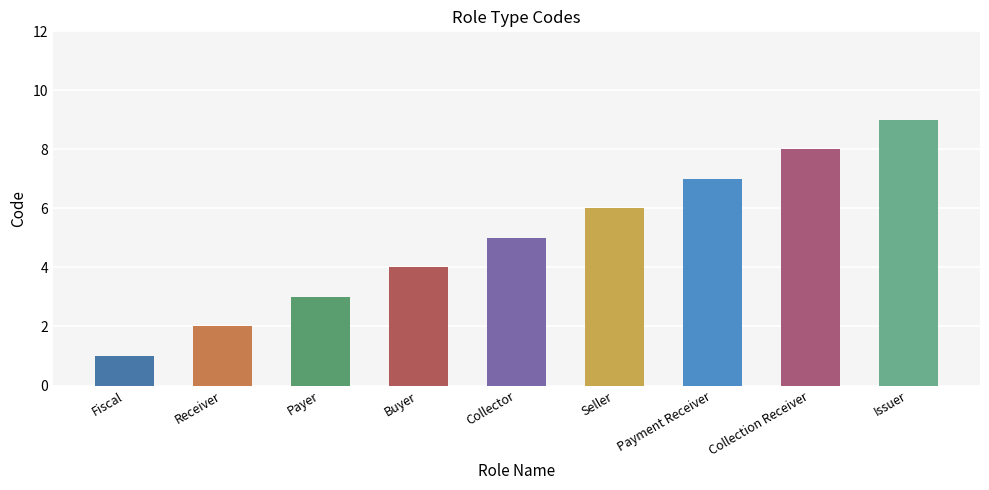

What is the difference between the second highest and second lowest values?

6